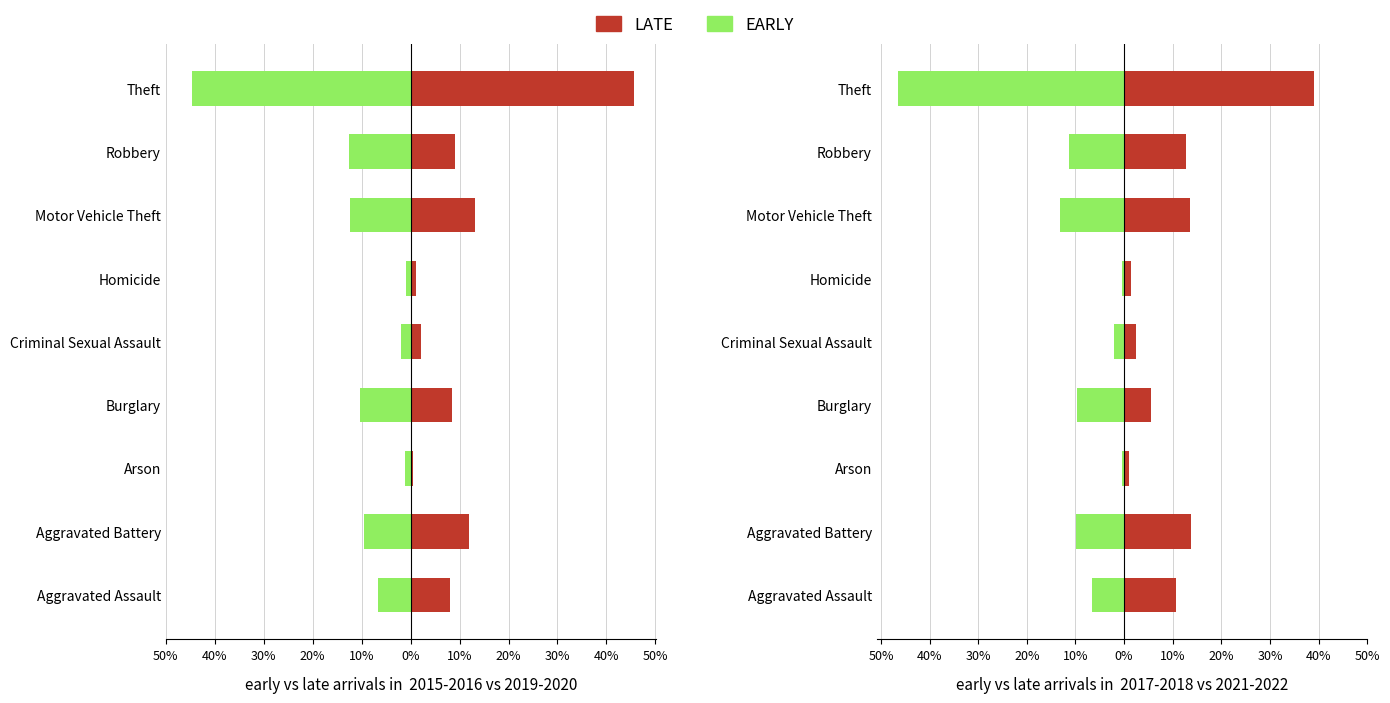

What is the sum of all EARLY values?

-100.0